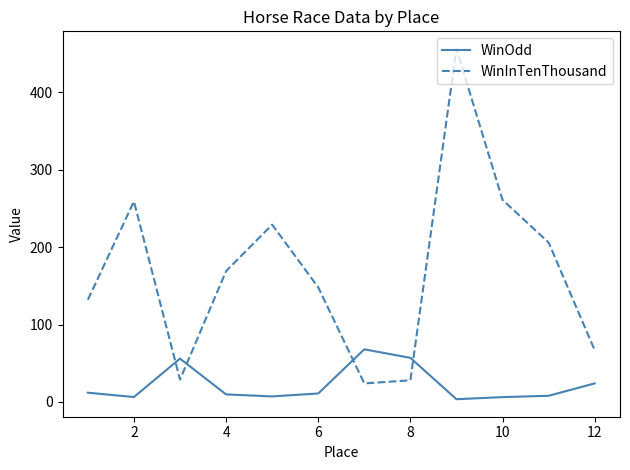

What is the difference between the maximum and minimum values in the WinOdd series?

64.4